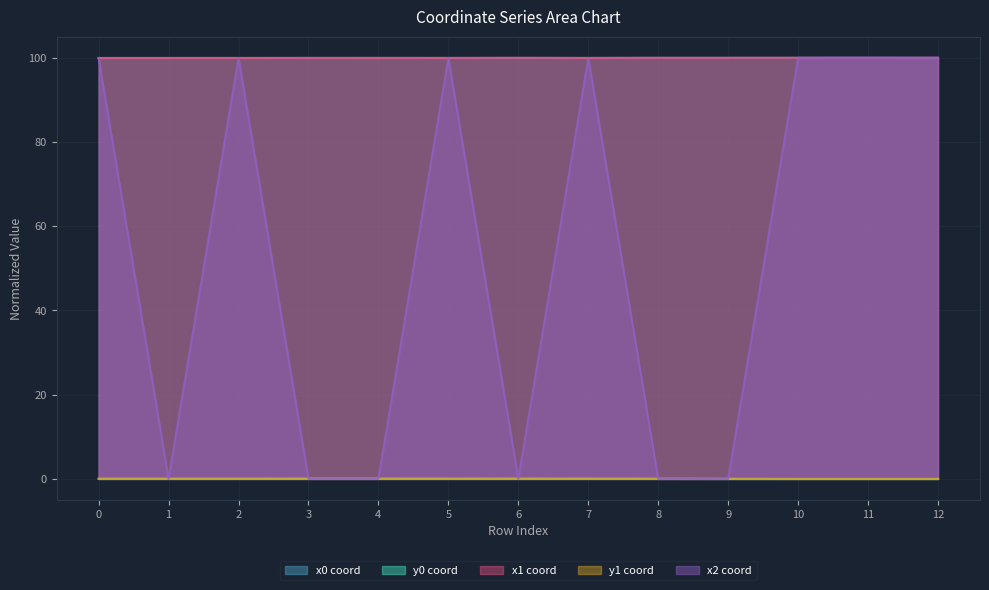

At which category does x0 reach its first local valley?

5